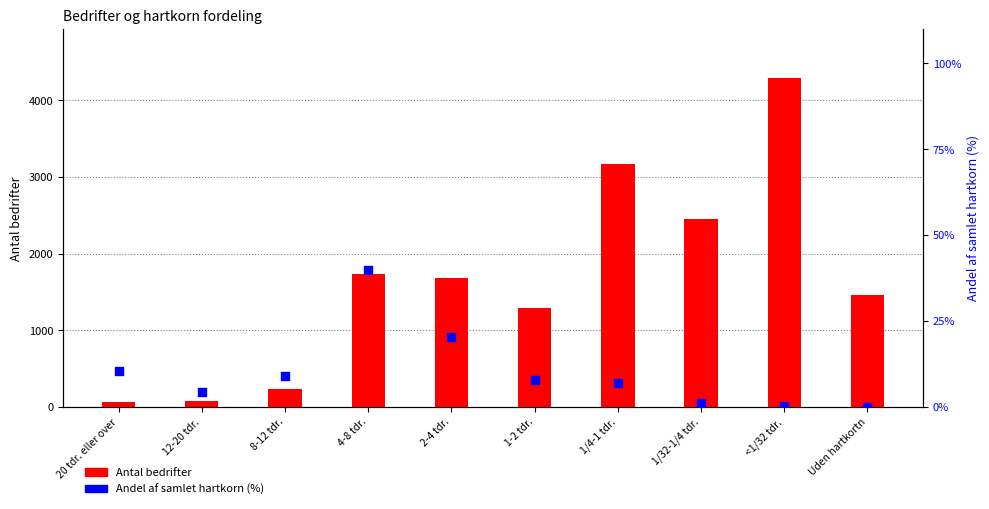

What are all the series names shown in the legend?

Antal bedrifter, Andel af samlet hartkorn (%)